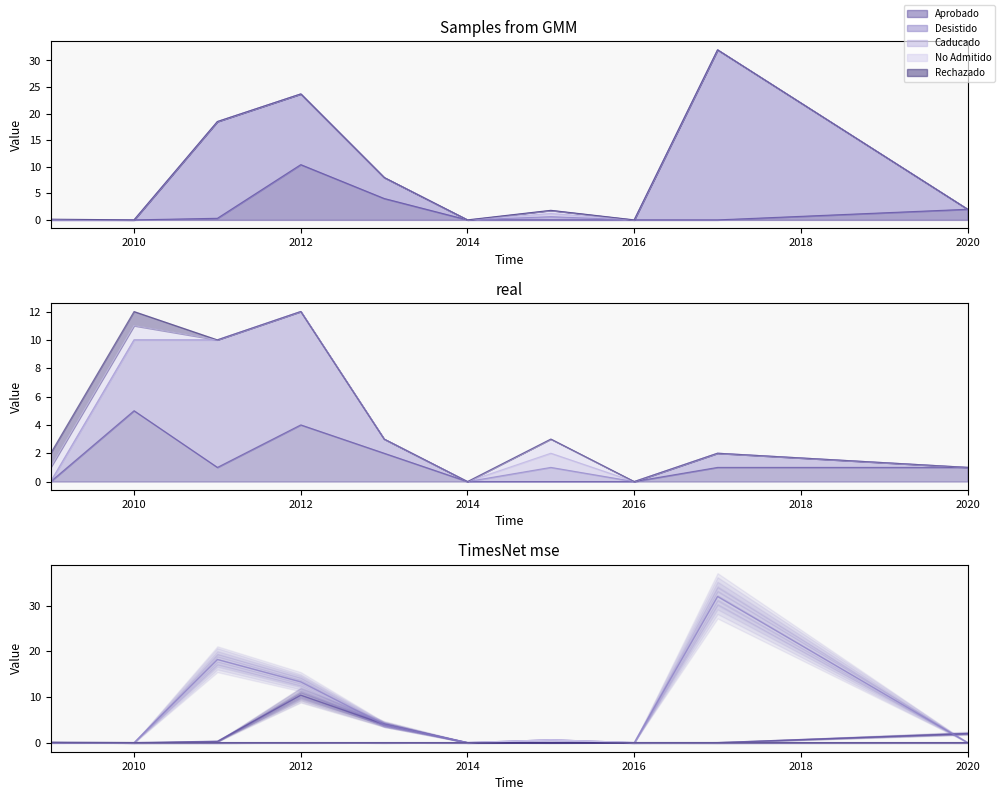

True or false: Rechazado and Desistido cross at least once.

False